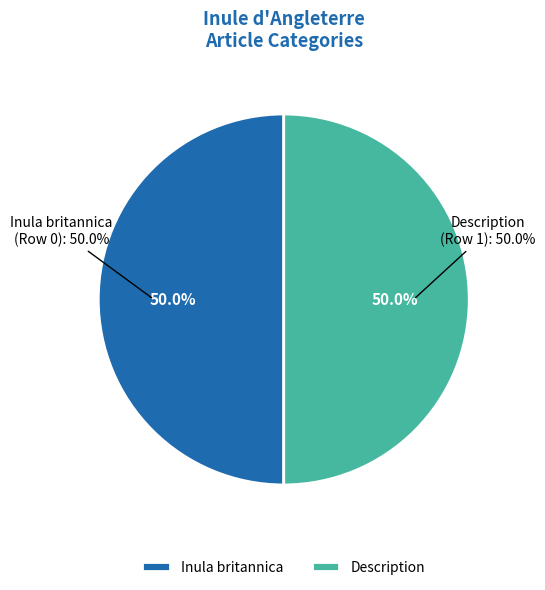

How many segments does this pie chart have?

2